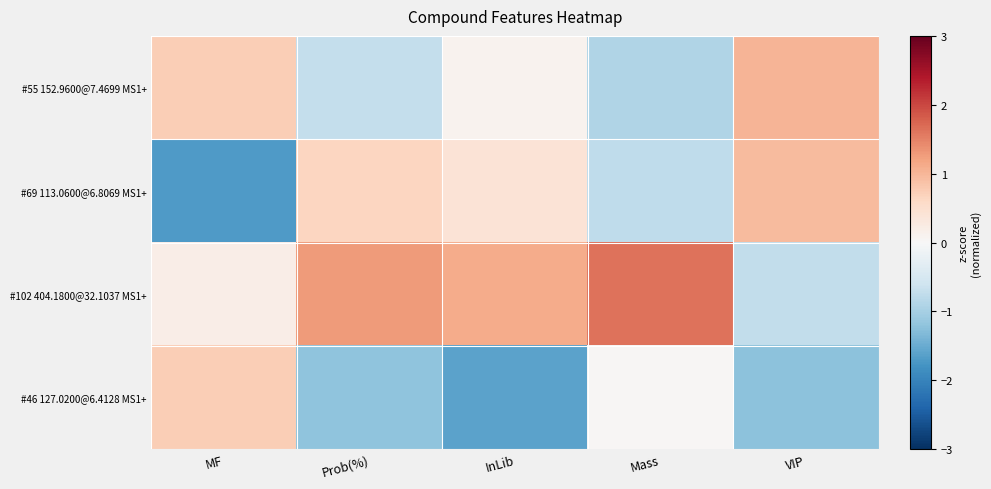

What is the sum of the values at MF and InLib?

-0.9